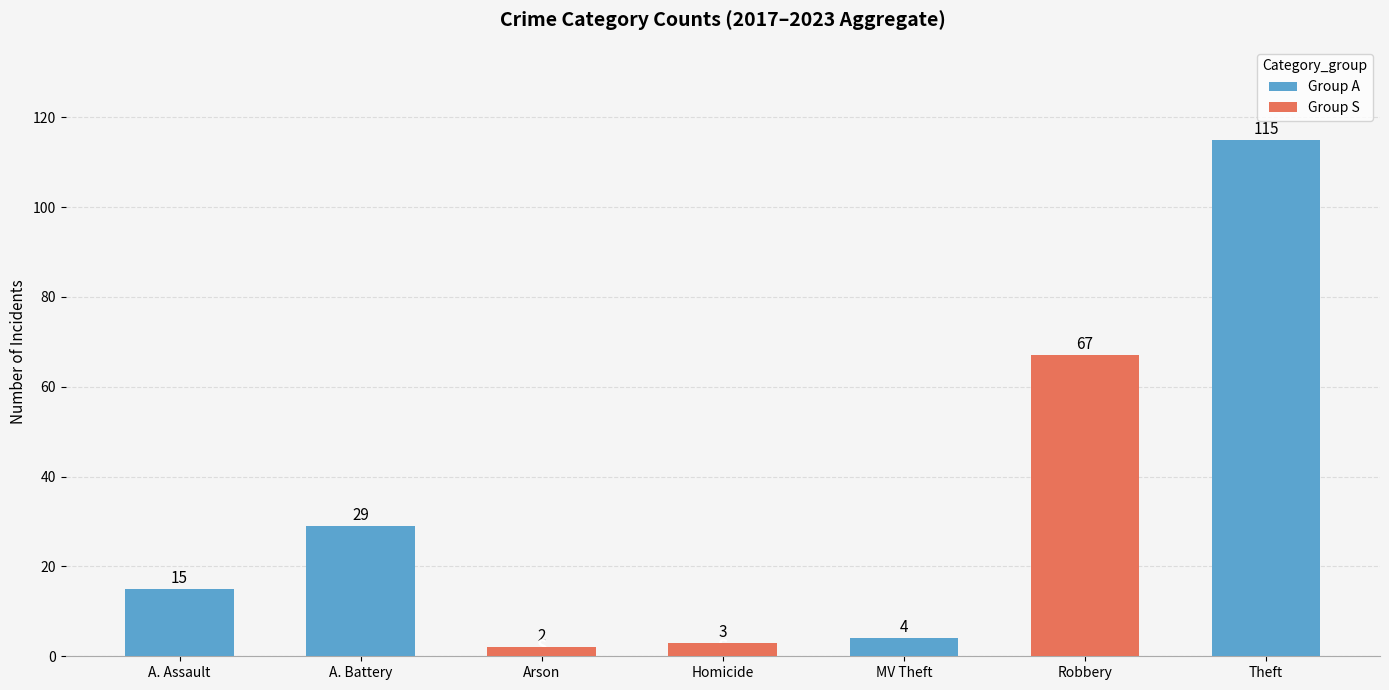

Reading right to left, extract all data points from this chart.

115	67	4	3	2	29	15